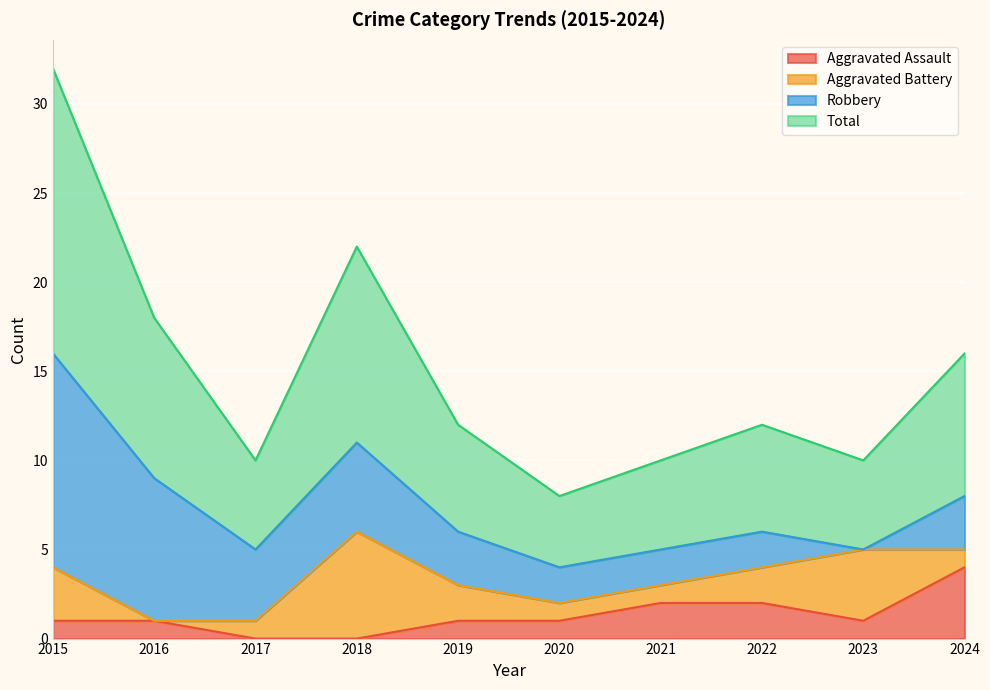

Which label corresponds to the smallest value in the chart?

2017